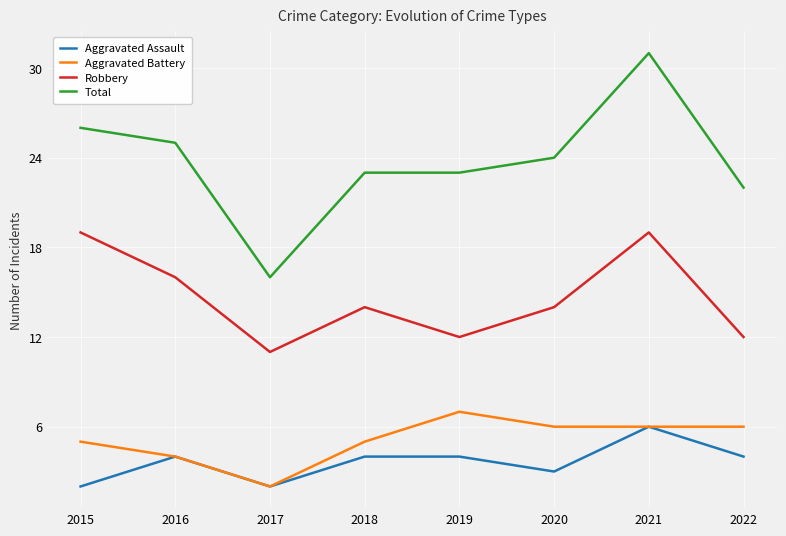

The value of Robbery at 2019 is 7. True or false?

False